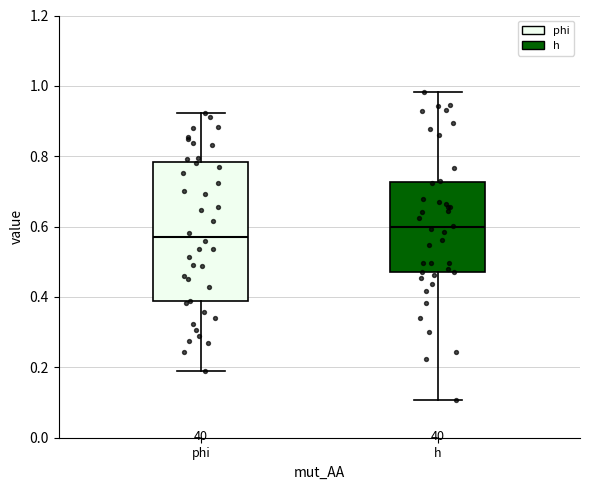

Which box has the lowest median line?

phi